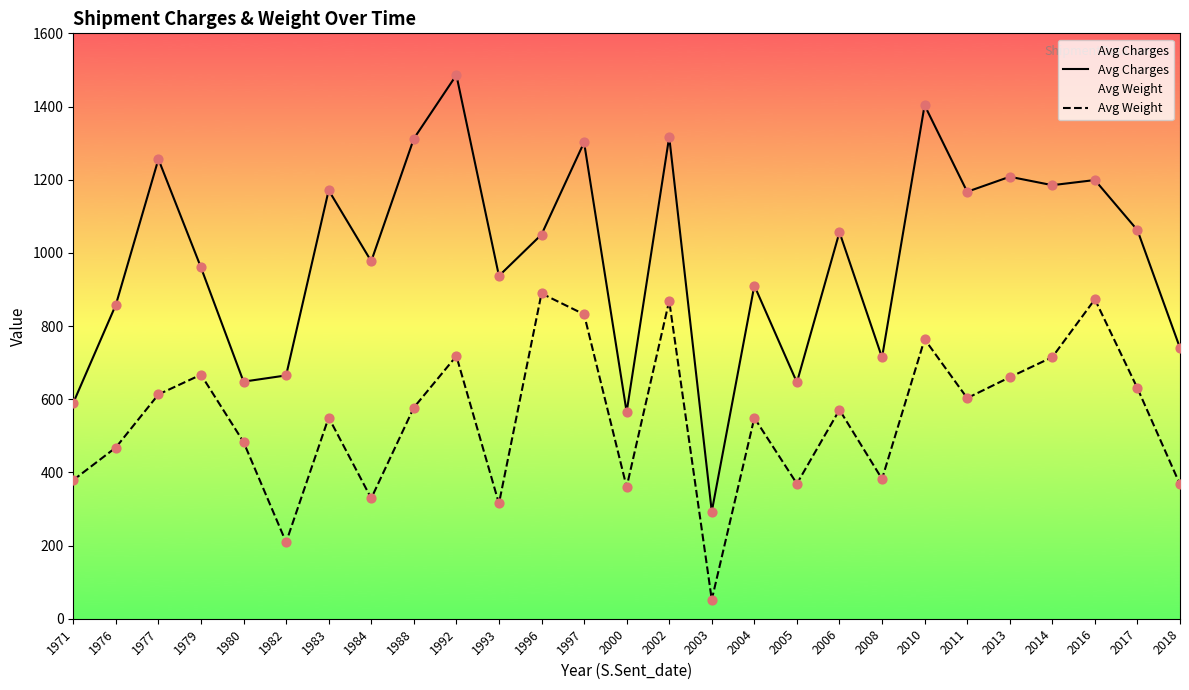

Which series has the largest Y range (max minus min)?

Avg Charges